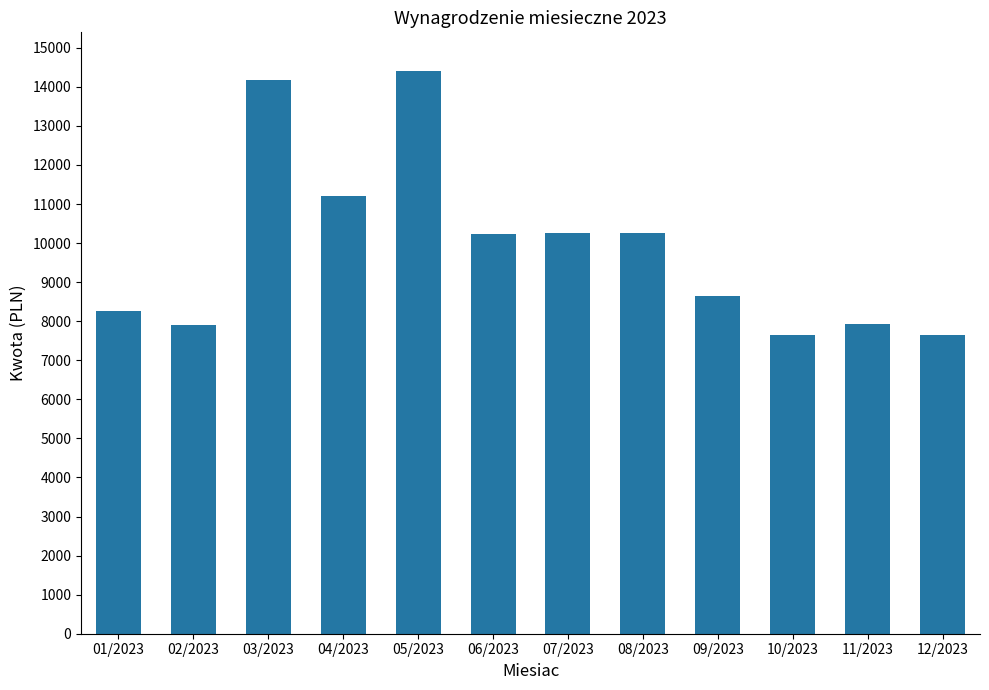

Where is the data nearest to the value 11016?

04/2023